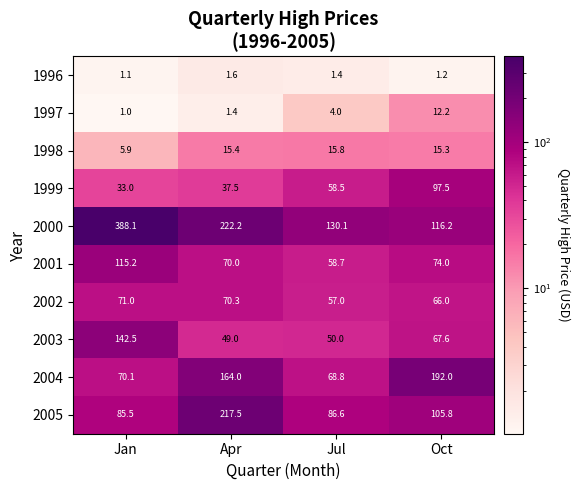

What is the average value of the 2002 series?

66.1